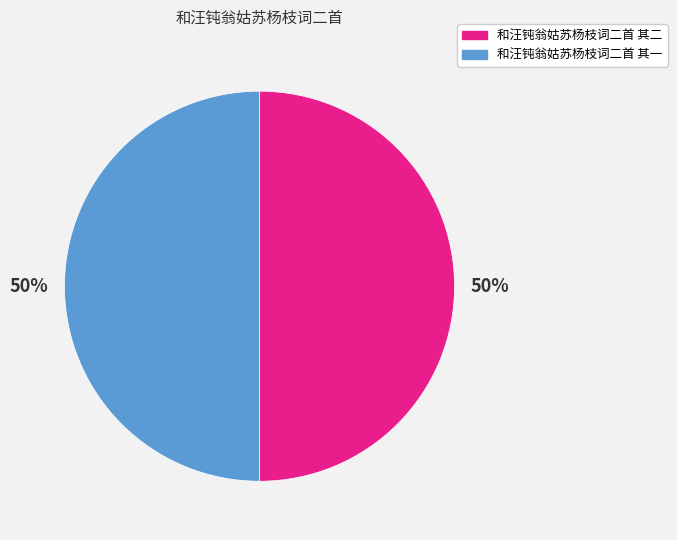

To the nearest percent, what percentage of the pie is 和汪钝翁姑苏杨枝词二首 其二?

50%